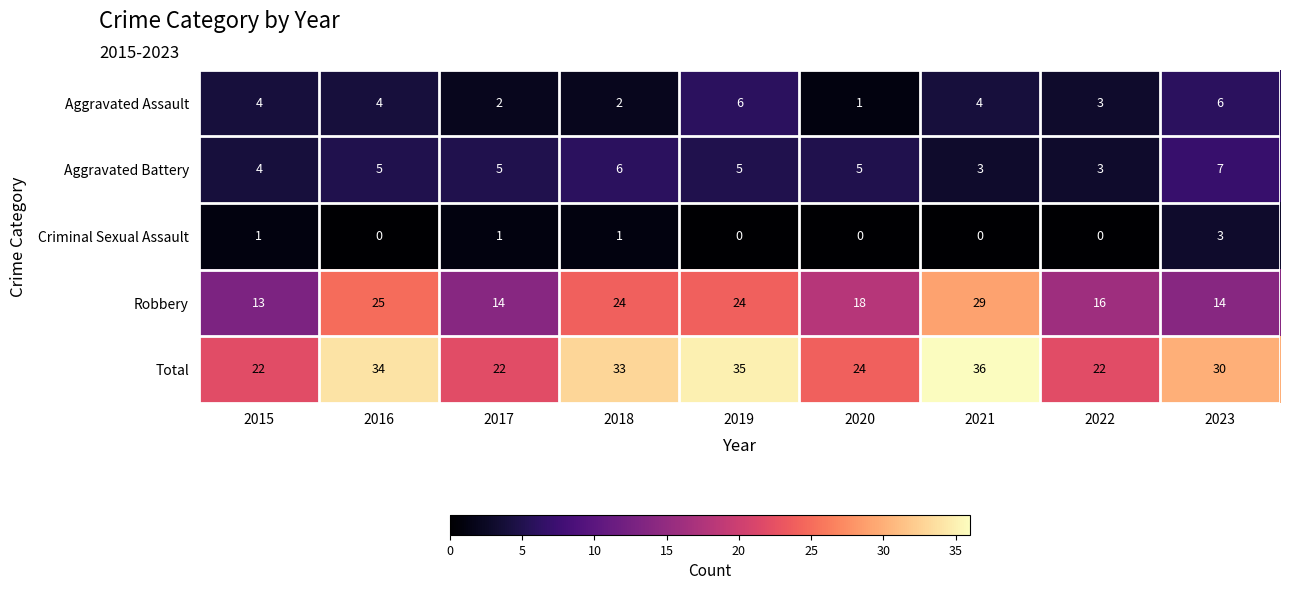

What is the spread (max minus min) of values at 2016?

34